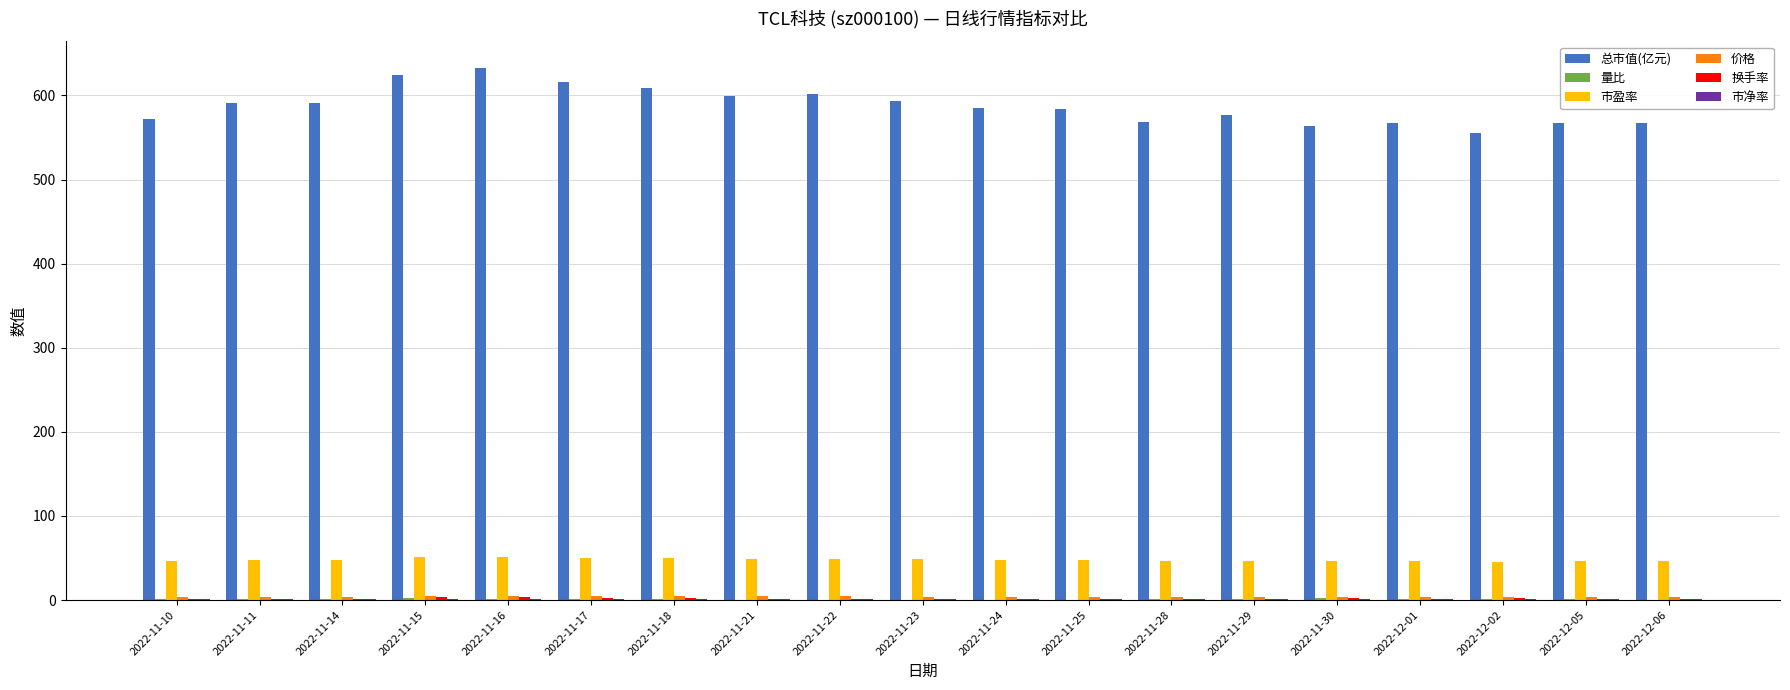

The value of 总市值(亿元) at 2022-11-30 is 564.0. True or false?

True